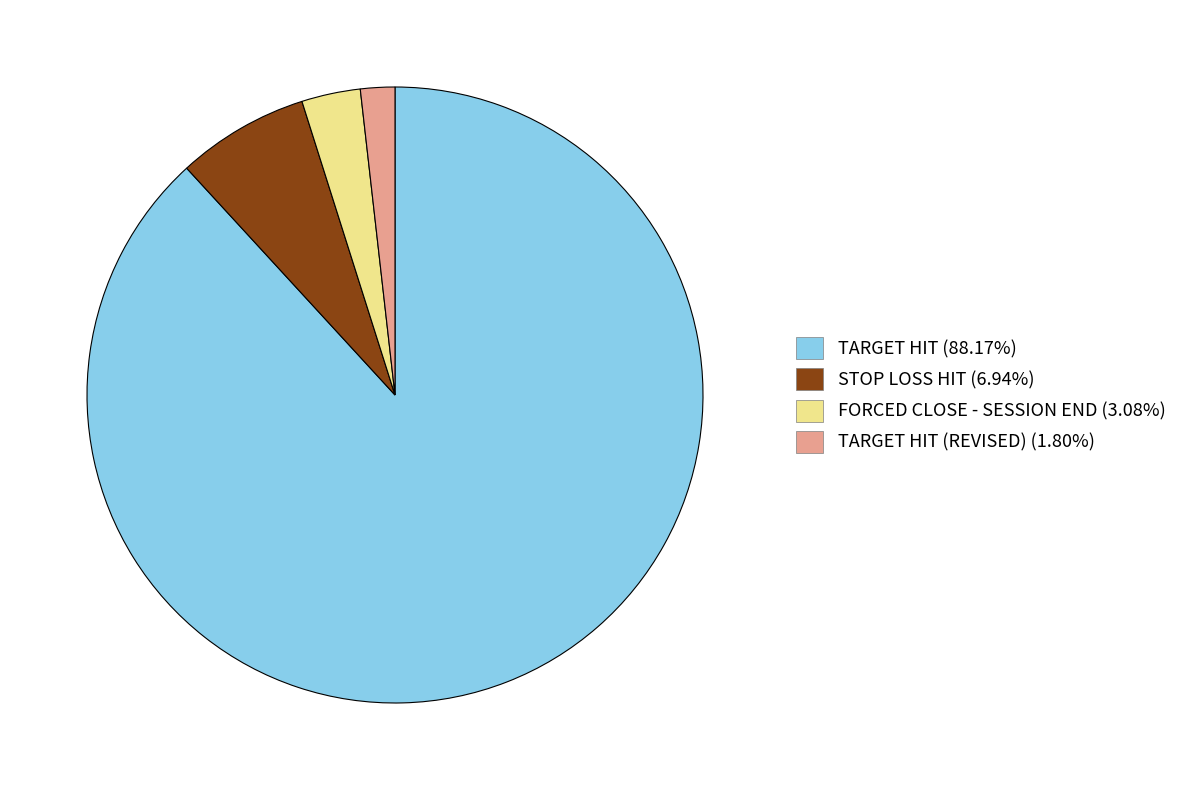

Approximately how many times larger is the value at FORCED CLOSE - SESSION END (3.08%) compared to STOP LOSS HIT (6.94%)?

0.4